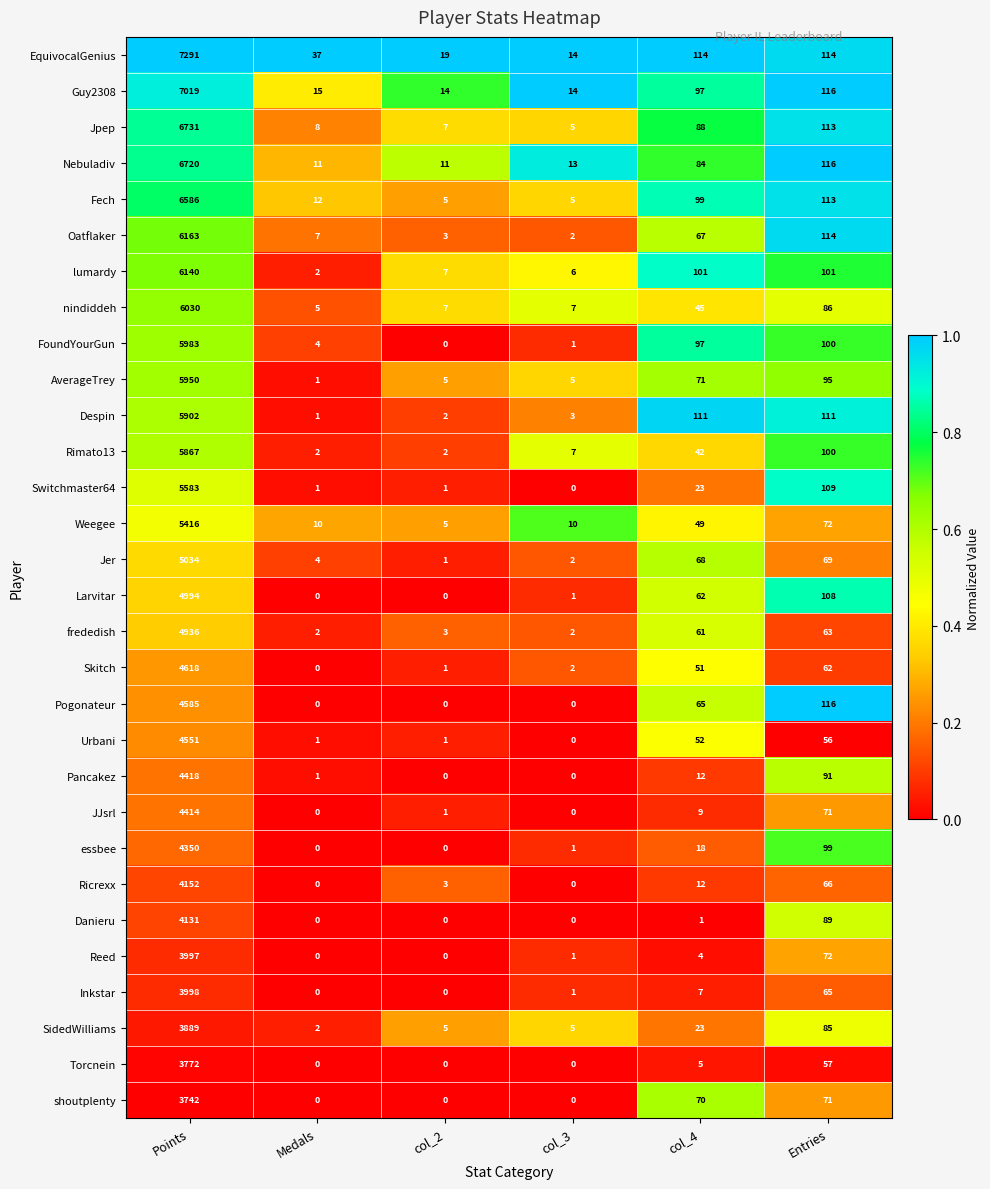

Where is Weegee nearest to the value 2710?

Entries